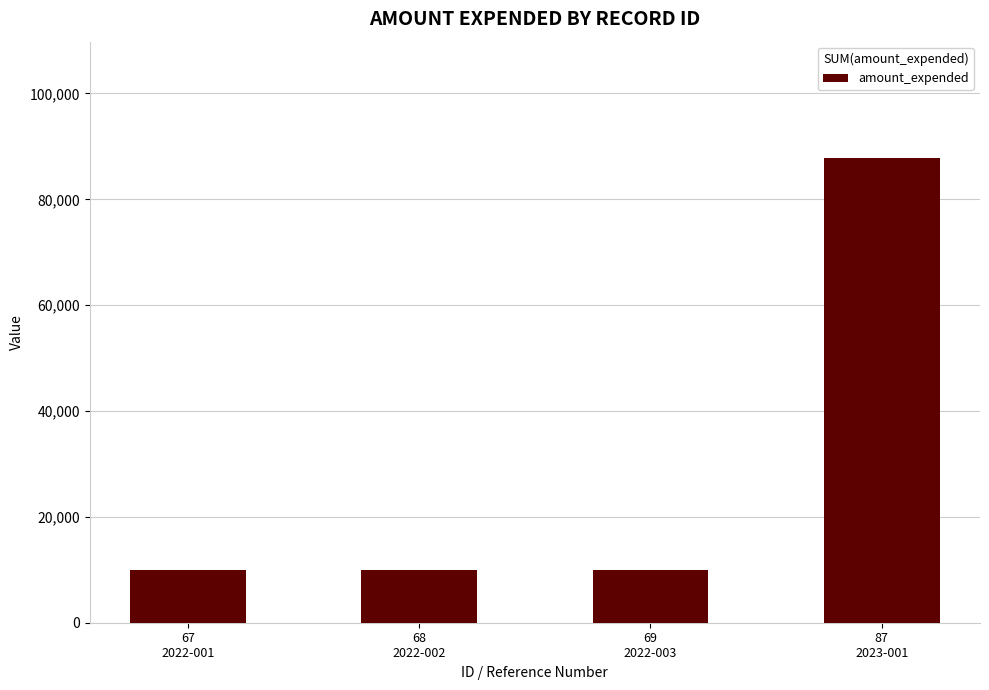

Which has a higher value, 87
2023-001 or 68
2022-002?

87
2023-001